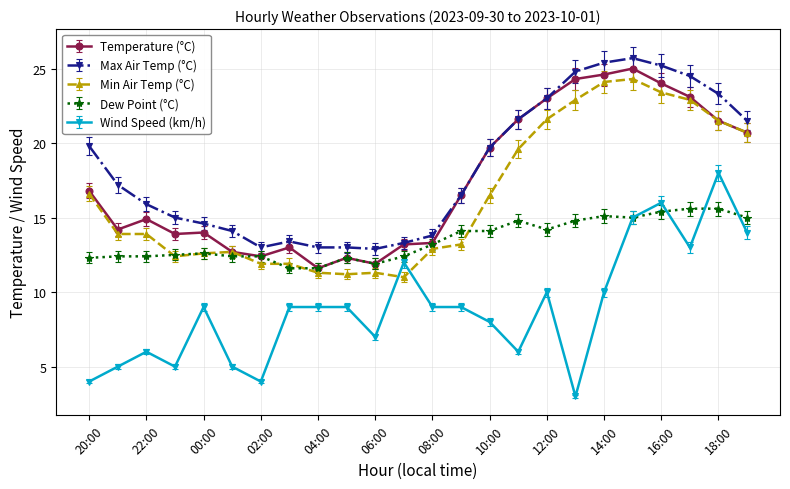

At how many categories does at least one series exceed 12?

24